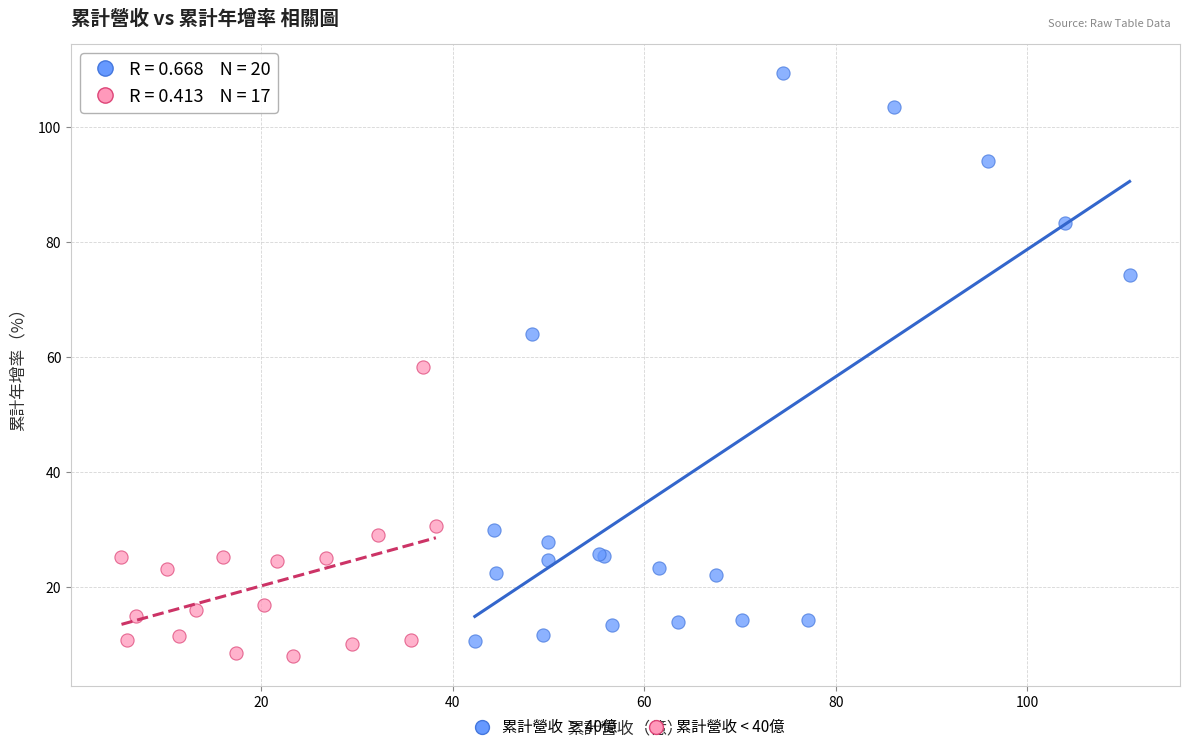

Which series contains the lowest Y value?

累計營收 < 40億